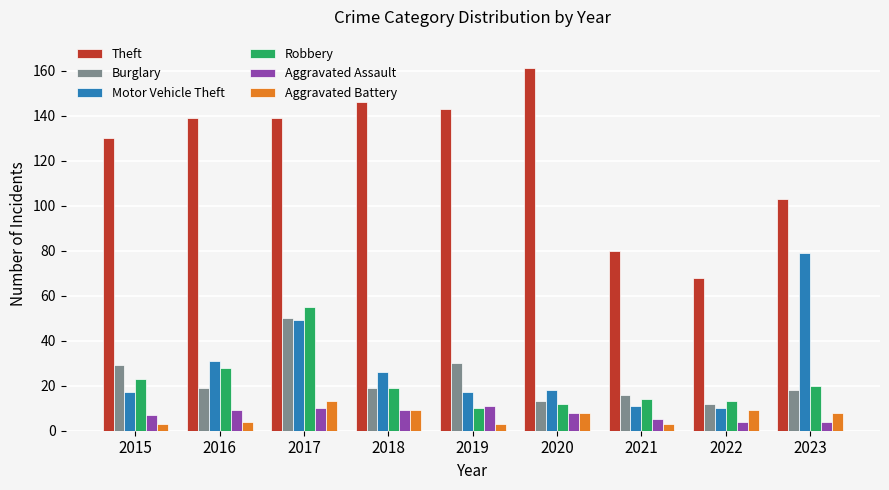

What is the approximate value of Aggravated Assault at 2021?

5